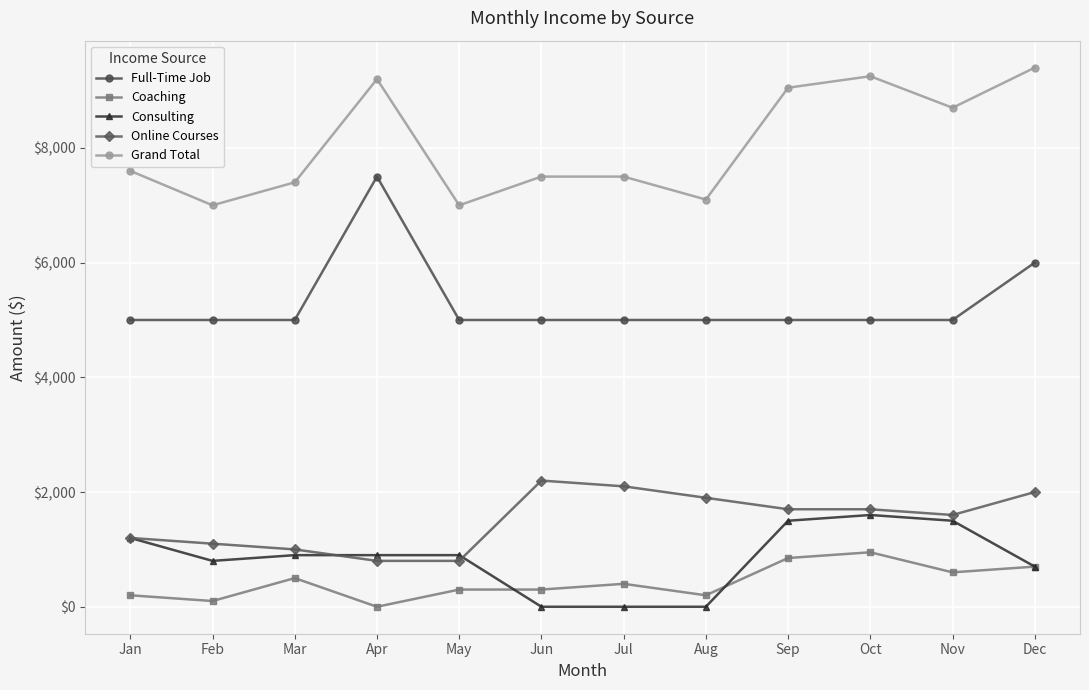

True or false: Coaching has more than 1 points higher than both neighbors.

True